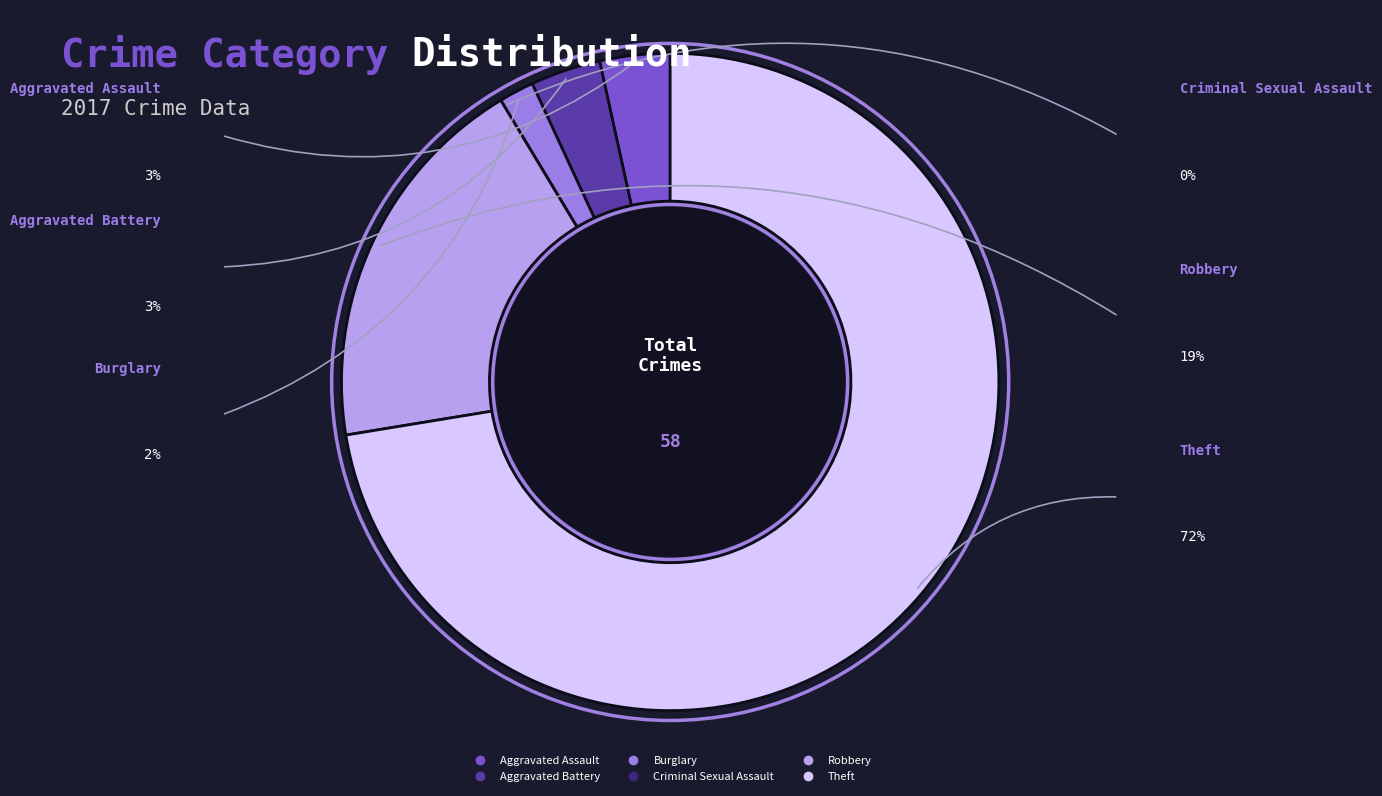

What is the majority slice?

Theft